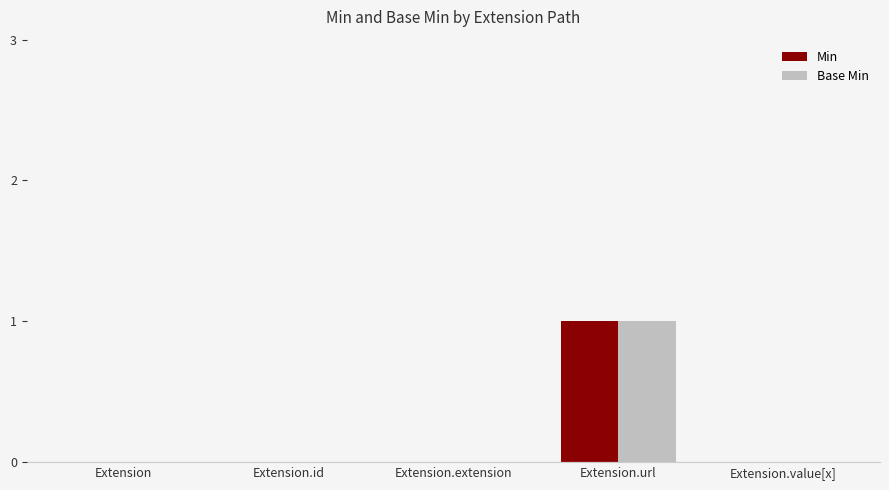

How many categories are shown in the chart?

5